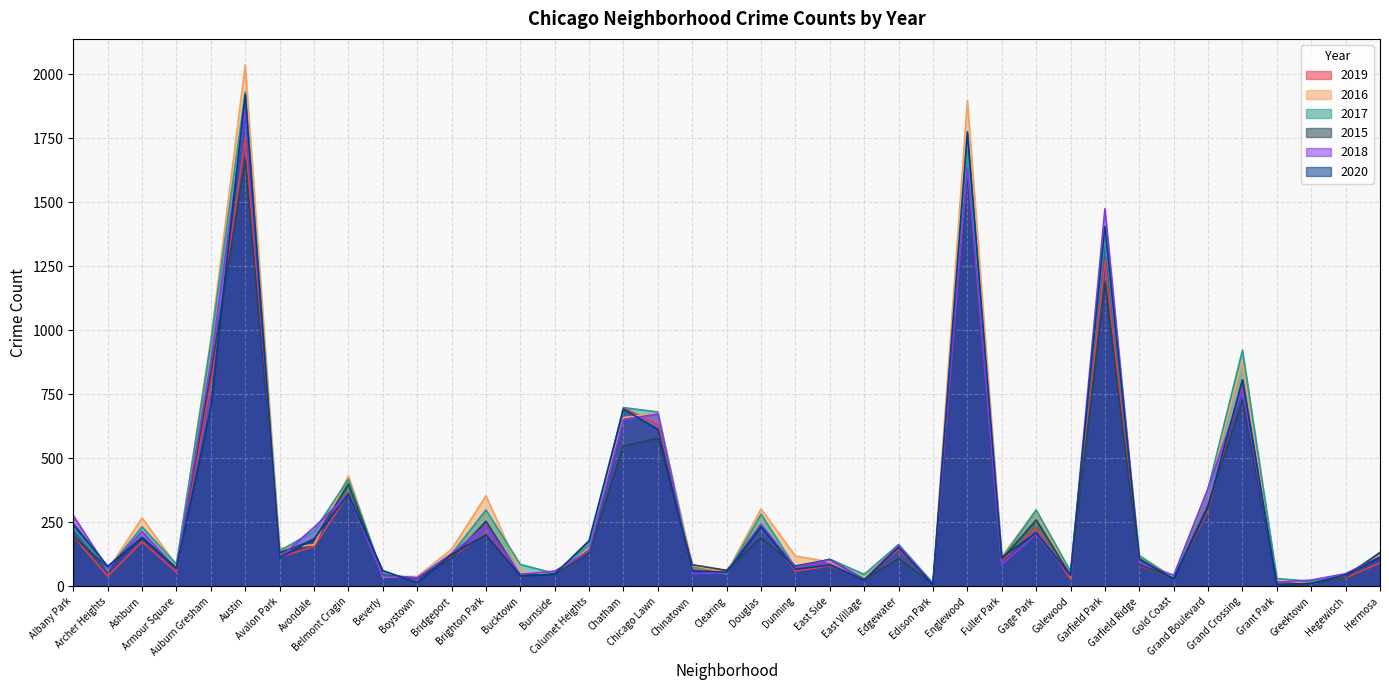

Reading left to right, extract all data points from this chart.

2019: Albany Park=195	Archer Heights=39	Ashburn=174	Armour Square=55	Auburn Gresham=795	Austin=1750	Avalon Park=113	Avondale=155	Belmont Cragin=360	Beverly=41	Boystown=33	Bridgeport=115	Brighton Park=206	Bucktown=45	Burnside=55	Calumet Heights=136	Chatham=697	Chicago Lawn=631	Chinatown=59	Clearing=61	Douglas=241	Dunning=59	East Side=80	East Village=27	Edgewater=145	Edison Park=8	Englewood=1615	Fuller Park=99	Gage Park=225	Galewood=28	Garfield Park=1272	Garfield Ridge=81	Gold Coast=31	Grand Boulevard=297	Grand Crossing=802	Grant Park=16	Greektown=21	Hegewisch=33	Hermosa=91
2016: Albany Park=278	Archer Heights=63	Ashburn=267	Armour Square=82	Auburn Gresham=964	Austin=2037	Avalon Park=148	Avondale=162	Belmont Cragin=431	Beverly=37	Boystown=38	Bridgeport=144	Brighton Park=353	Bucktown=55	Burnside=48	Calumet Heights=151	Chatham=659	Chicago Lawn=676	Chinatown=82	Clearing=53	Douglas=302	Dunning=118	East Side=95	East Village=32	Edgewater=158	Edison Park=12	Englewood=1898	Fuller Park=116	Gage Park=297	Galewood=40	Garfield Park=1415	Garfield Ridge=121	Gold Coast=33	Grand Boulevard=377	Grand Crossing=880	Grant Park=25	Greektown=10	Hegewisch=39	Hermosa=122
2017: Albany Park=227	Archer Heights=66	Ashburn=232	Armour Square=86	Auburn Gresham=952	Austin=1932	Avalon Park=138	Avondale=215	Belmont Cragin=418	Beverly=46	Boystown=32	Bridgeport=126	Brighton Park=298	Bucktown=85	Burnside=50	Calumet Heights=159	Chatham=698	Chicago Lawn=681	Chinatown=62	Clearing=48	Douglas=282	Dunning=72	East Side=106	East Village=46	Edgewater=163	Edison Park=12	Englewood=1700	Fuller Park=107	Gage Park=298	Galewood=58	Garfield Park=1364	Garfield Ridge=118	Gold Coast=31	Grand Boulevard=380	Grand Crossing=922	Grant Park=30	Greektown=19	Hegewisch=42	Hermosa=131
2015: Albany Park=195	Archer Heights=73	Ashburn=191	Armour Square=71	Auburn Gresham=833	Austin=1667	Avalon Park=131	Avondale=181	Belmont Cragin=399	Beverly=44	Boystown=30	Bridgeport=110	Brighton Park=254	Bucktown=40	Burnside=48	Calumet Heights=130	Chatham=548	Chicago Lawn=578	Chinatown=84	Clearing=62	Douglas=189	Dunning=79	East Side=104	East Village=27	Edgewater=107	Edison Park=8	Englewood=1602	Fuller Park=105	Gage Park=259	Galewood=43	Garfield Park=1186	Garfield Ridge=84	Gold Coast=31	Grand Boulevard=317	Grand Crossing=726	Grant Park=5	Greektown=10	Hegewisch=35	Hermosa=132
2018: Albany Park=275	Archer Heights=69	Ashburn=214	Armour Square=66	Auburn Gresham=876	Austin=1862	Avalon Park=112	Avondale=230	Belmont Cragin=360	Beverly=40	Boystown=33	Bridgeport=127	Brighton Park=237	Bucktown=46	Burnside=59	Calumet Heights=138	Chatham=651	Chicago Lawn=673	Chinatown=49	Clearing=52	Douglas=242	Dunning=73	East Side=103	East Village=24	Edgewater=160	Edison Park=8	Englewood=1635	Fuller Park=85	Gage Park=203	Galewood=42	Garfield Park=1475	Garfield Ridge=91	Gold Coast=43	Grand Boulevard=383	Grand Crossing=770	Grant Park=15	Greektown=24	Hegewisch=49	Hermosa=115
2020: Albany Park=243	Archer Heights=78	Ashburn=190	Armour Square=70	Auburn Gresham=699	Austin=1922	Avalon Park=111	Avondale=185	Belmont Cragin=359	Beverly=61	Boystown=14	Bridgeport=124	Brighton Park=201	Bucktown=41	Burnside=47	Calumet Heights=178	Chatham=692	Chicago Lawn=613	Chinatown=60	Clearing=55	Douglas=233	Dunning=66	East Side=83	East Village=24	Edgewater=152	Edison Park=5	Englewood=1775	Fuller Park=112	Gage Park=209	Galewood=43	Garfield Park=1407	Garfield Ridge=107	Gold Coast=28	Grand Boulevard=308	Grand Crossing=807	Grant Park=7	Greektown=11	Hegewisch=44	Hermosa=113